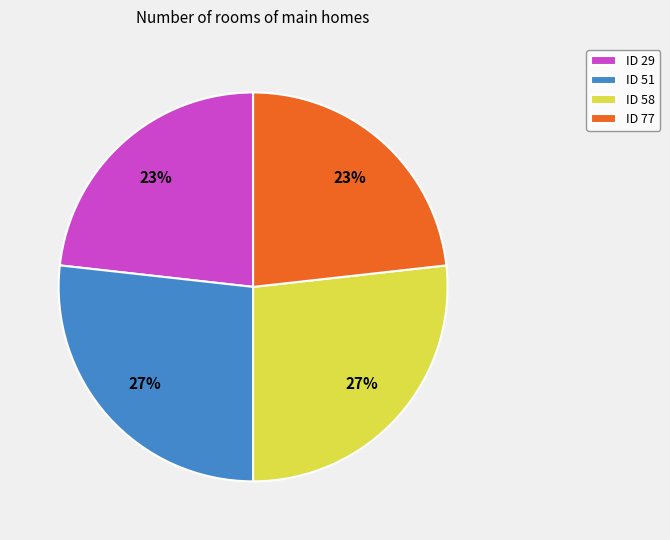

Is there a majority slice in this chart?

No